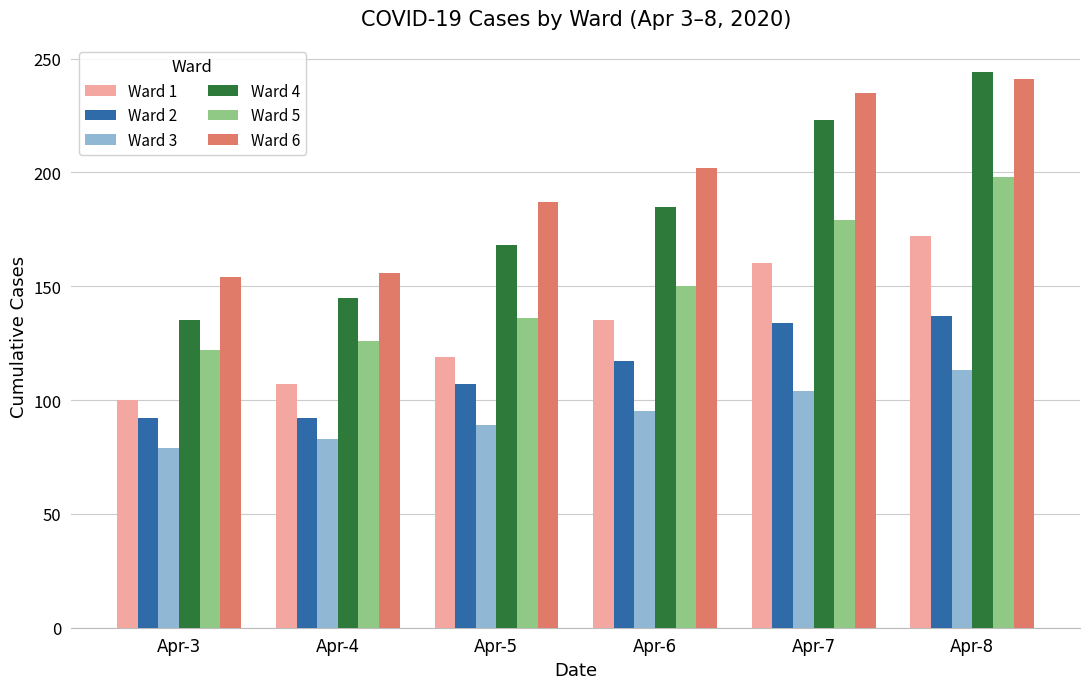

Reading right to left, list all the values displayed in this chart.

Ward 1: 172	160	135	119	107	100
Ward 2: 137	134	117	107	92	92
Ward 3: 113	104	95	89	83	79
Ward 4: 244	223	185	168	145	135
Ward 5: 198	179	150	136	126	122
Ward 6: 241	235	202	187	156	154